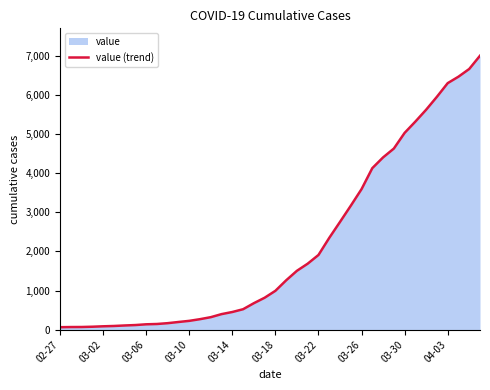

What is the change in value from 14 to 30?

+4079